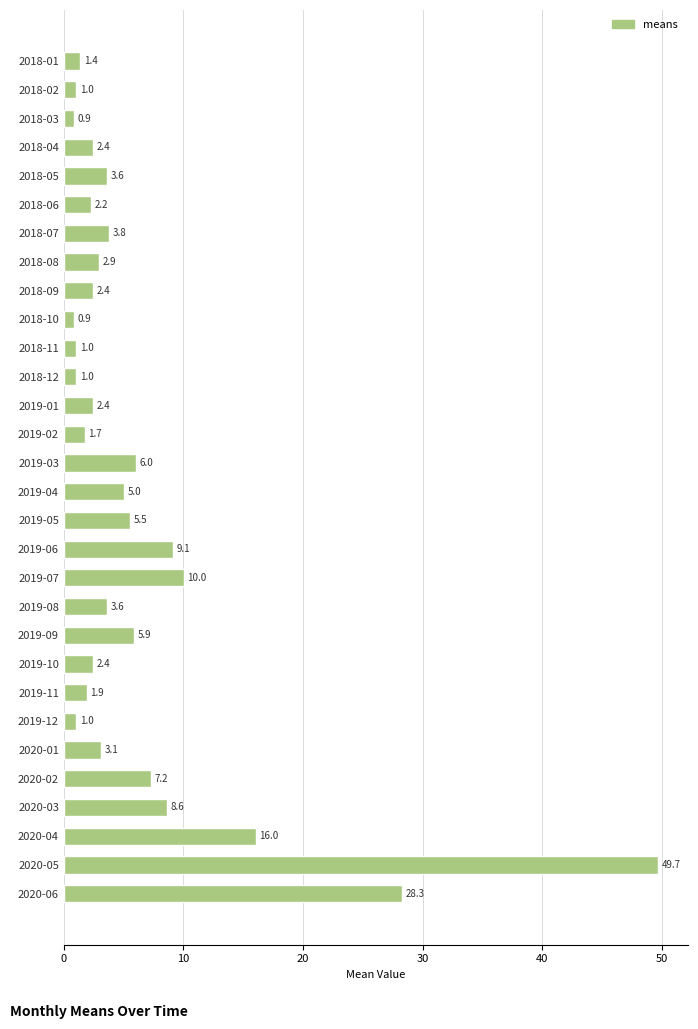

What is the maximum value shown in the chart?

49.7